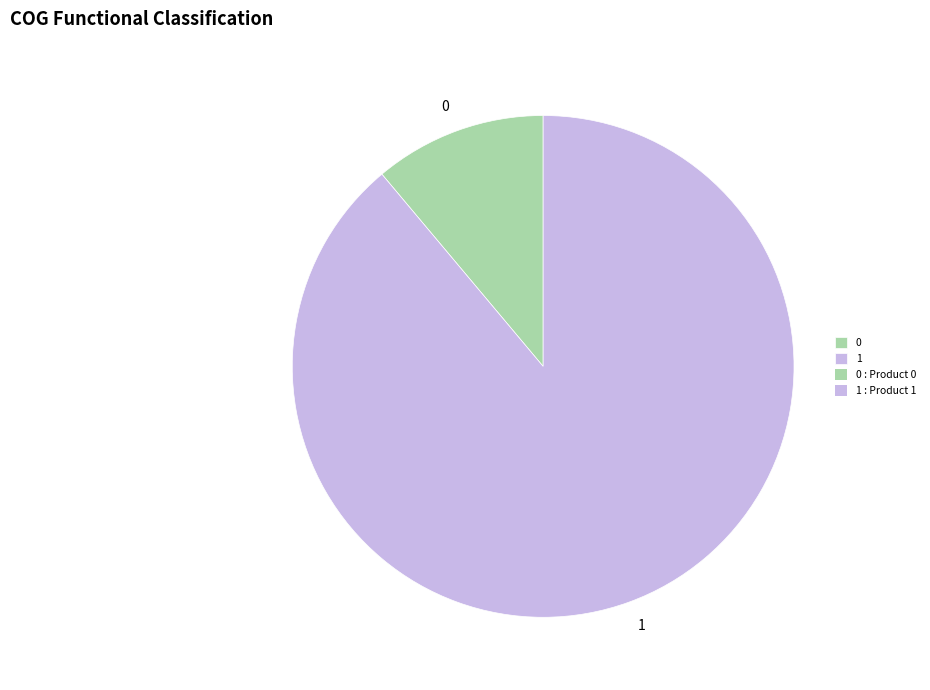

Is the sum of 1 and 0 greater than half?

Yes